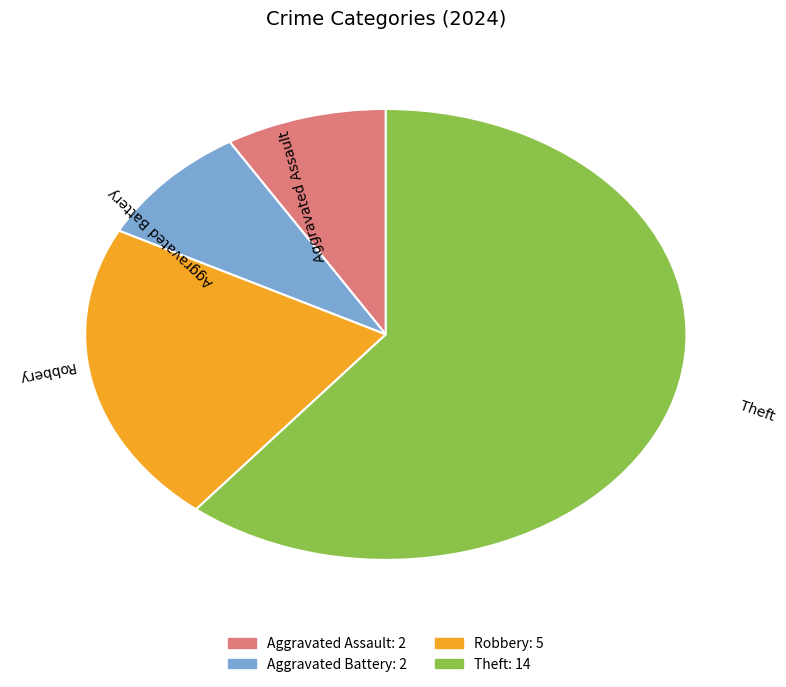

Does Aggravated Assault account for over 50% of the chart?

No